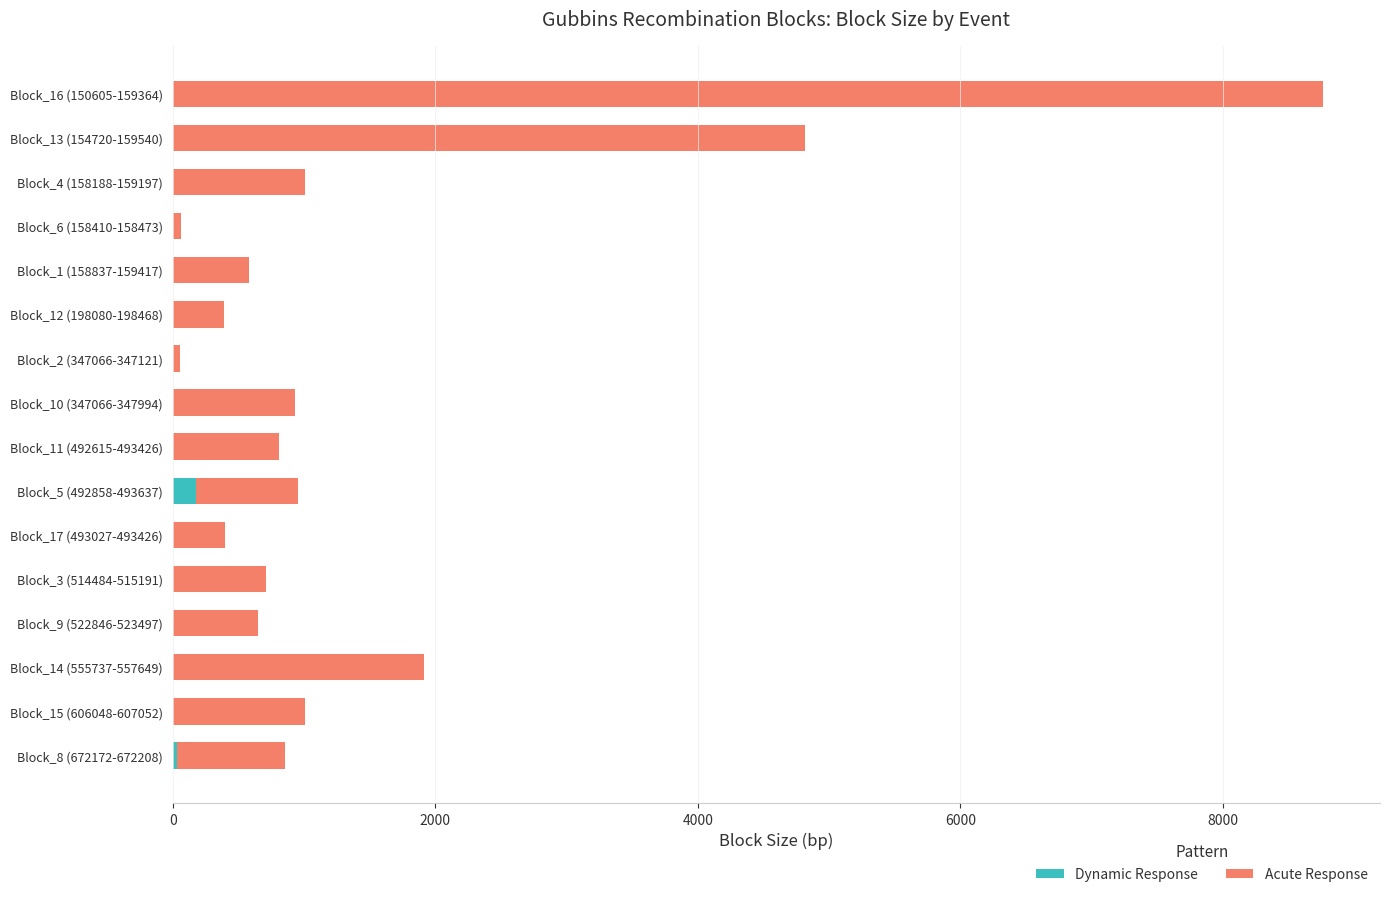

At which category is the sum across all series the highest?

Block_16 (150605-159364)